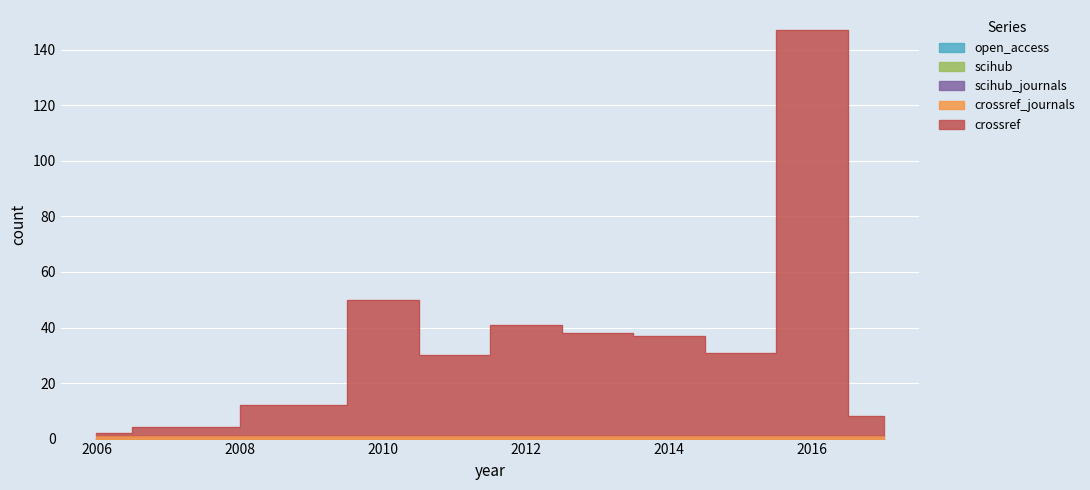

Which label corresponds to the smallest value in the chart?

2006